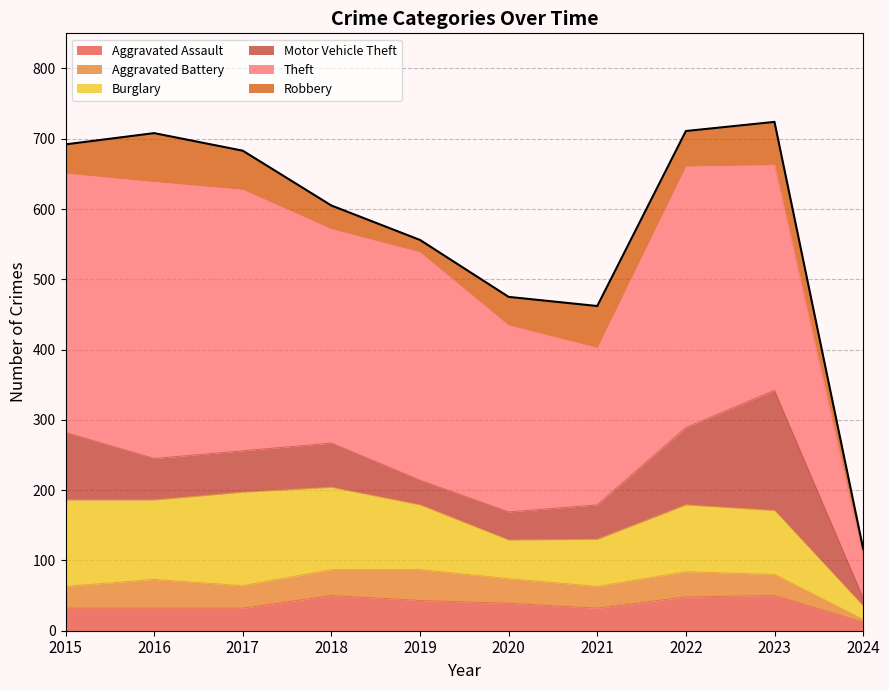

What is the difference between the maximum and minimum values in the Aggravated Assault series?

38